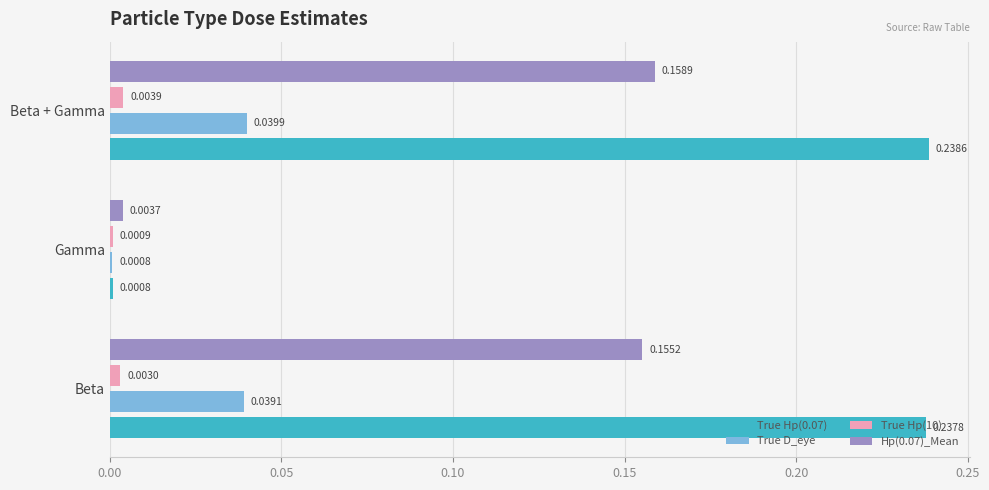

At how many categories does at least one series exceed 0?

3